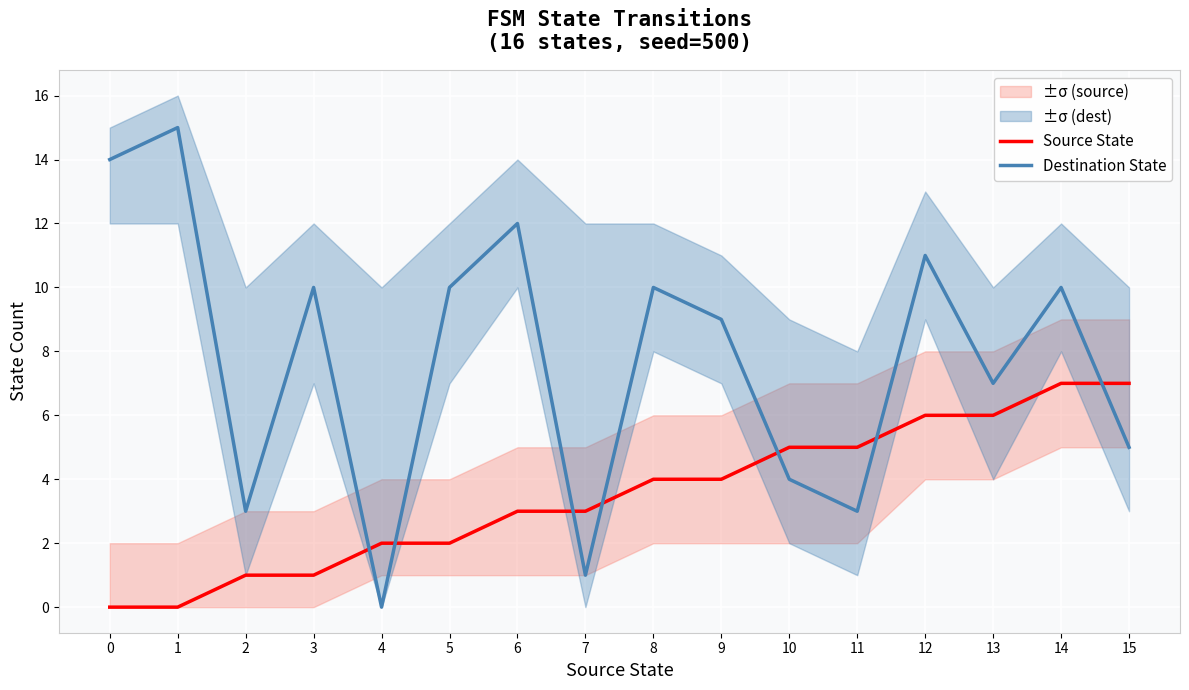

Between which two adjacent categories do Source State and Destination State first intersect?

3 and 4